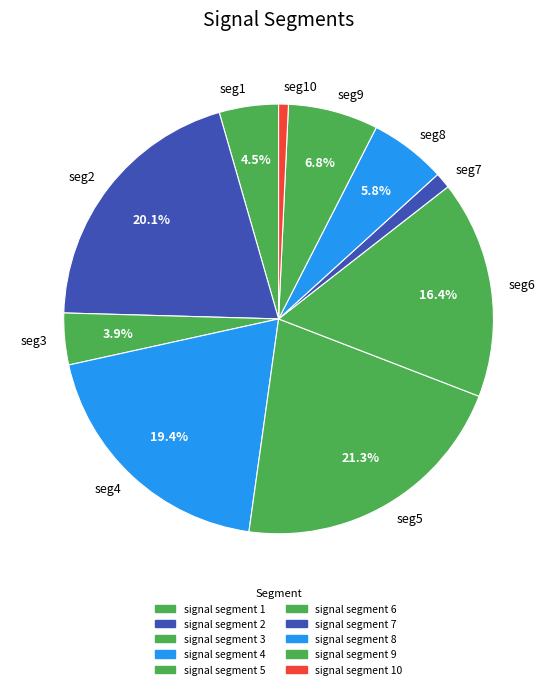

How many slices are in this pie chart?

10